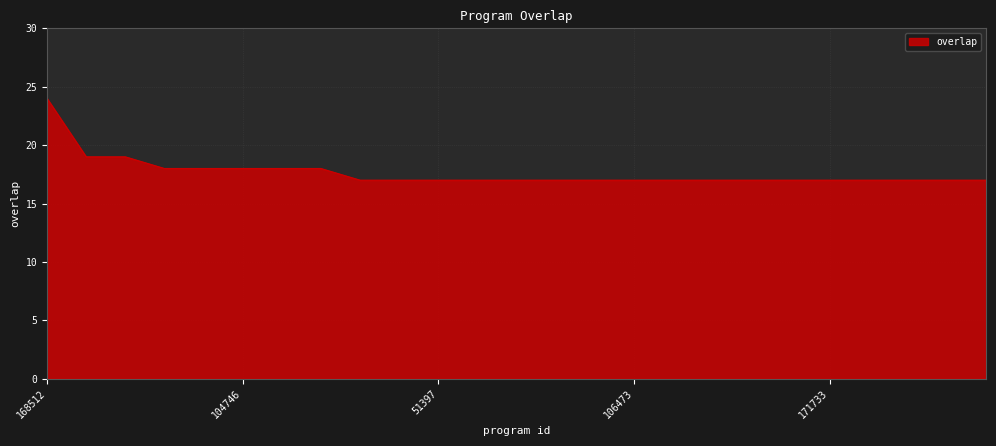

What is the difference between the maximum and minimum values?

7